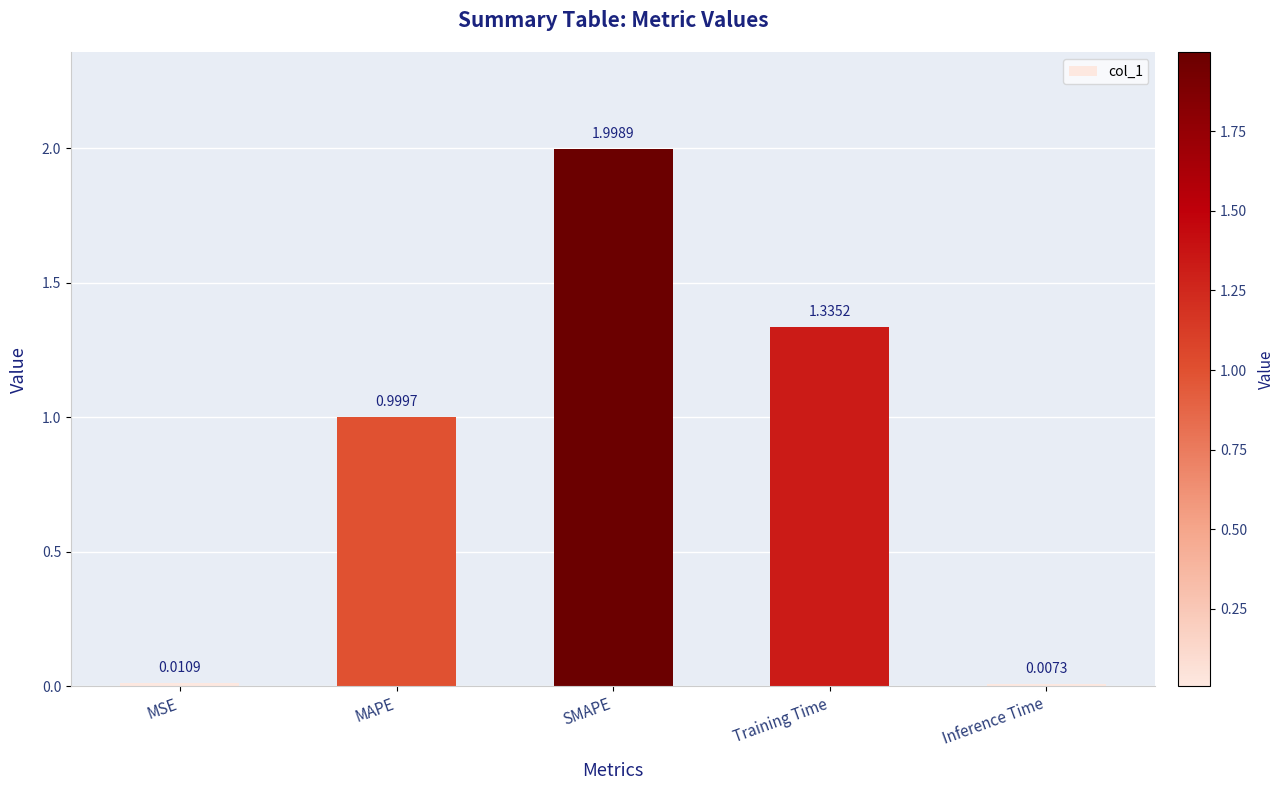

The chart shows a value of 2.3 at Training Time. True or false?

False